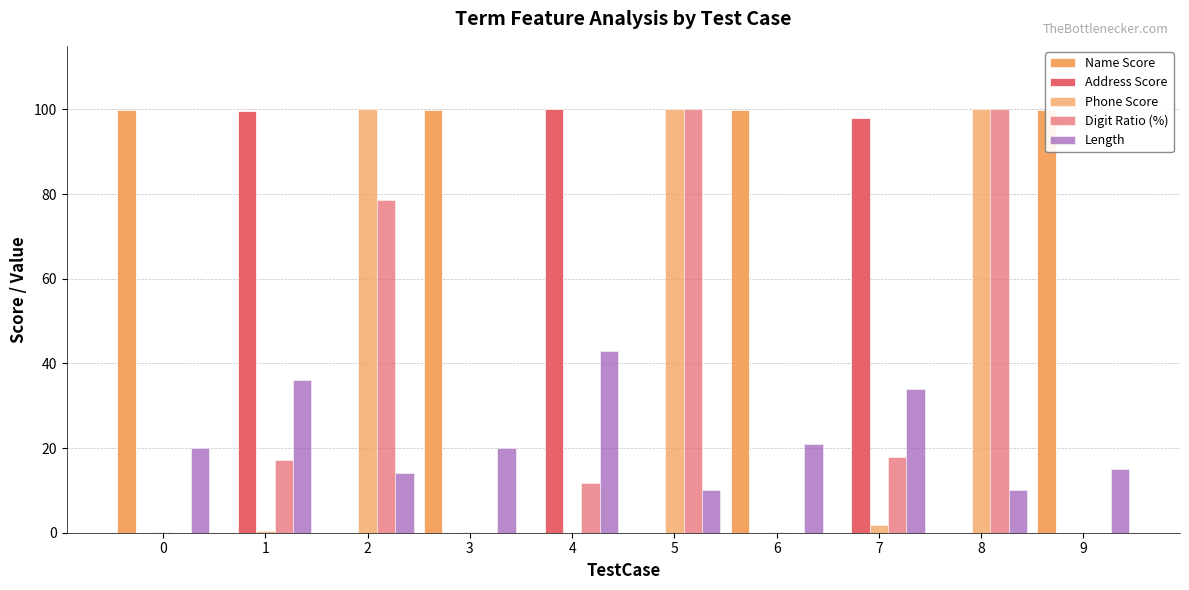

True or false: Address Score has a value of 0.0 at 5.

False